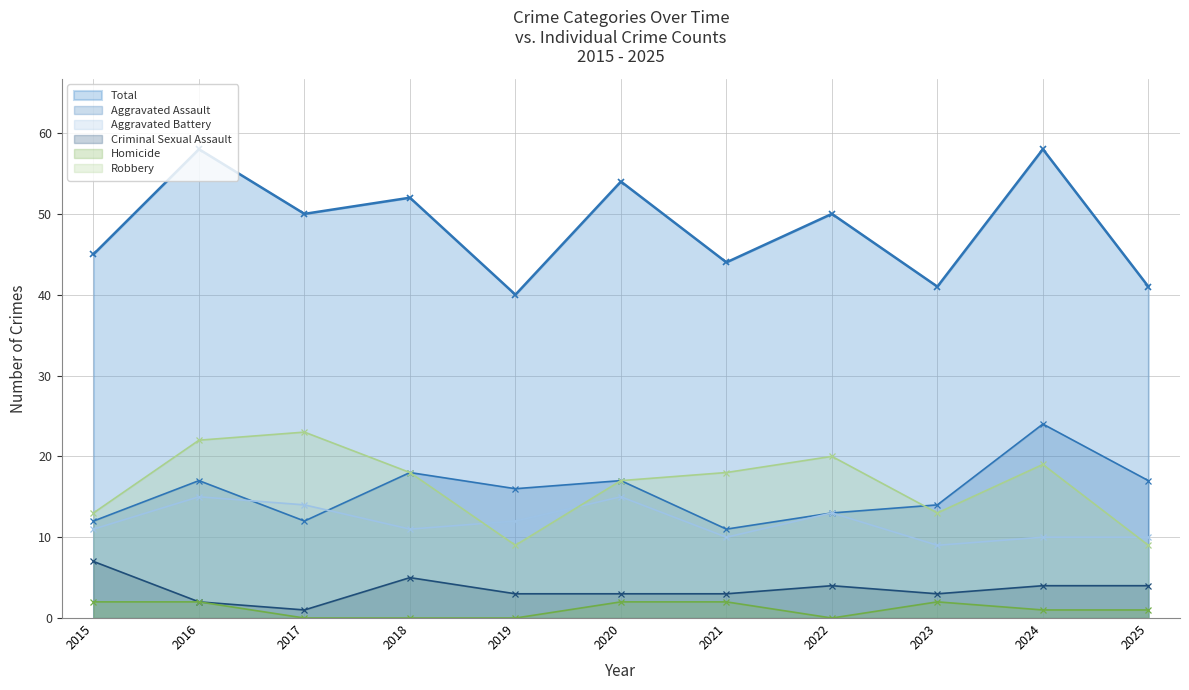

True or false: Aggravated Battery and Criminal Sexual Assault cross at least once.

False